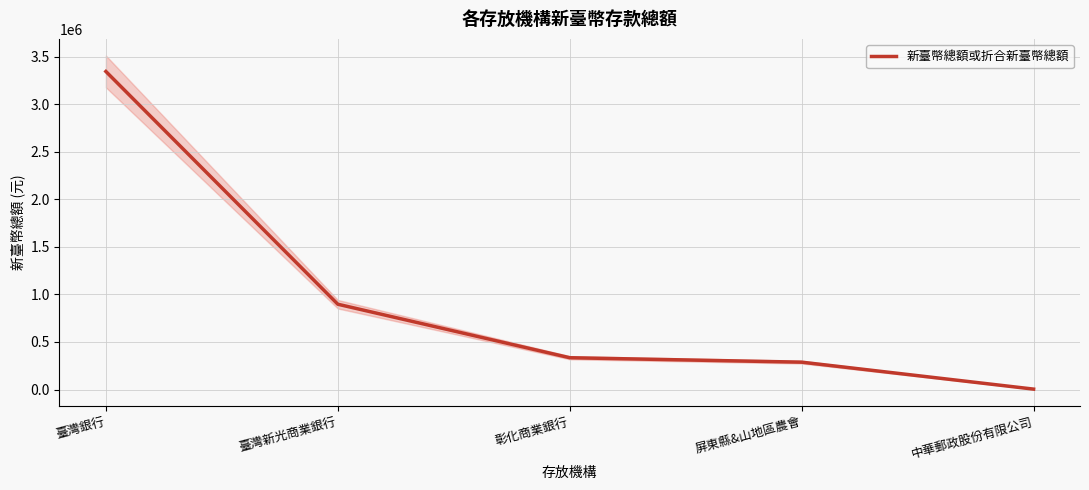

Is this an area chart (filled region under the line)?

No